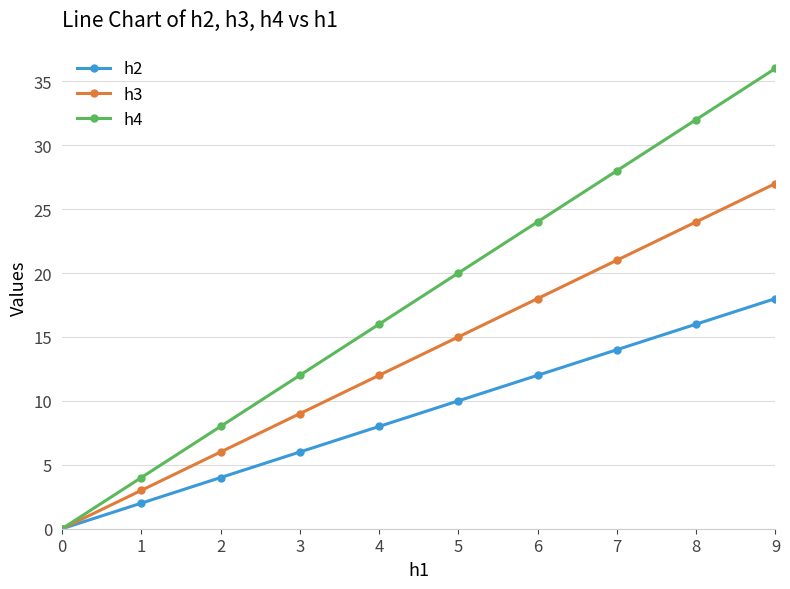

What is the greatest value displayed?

36